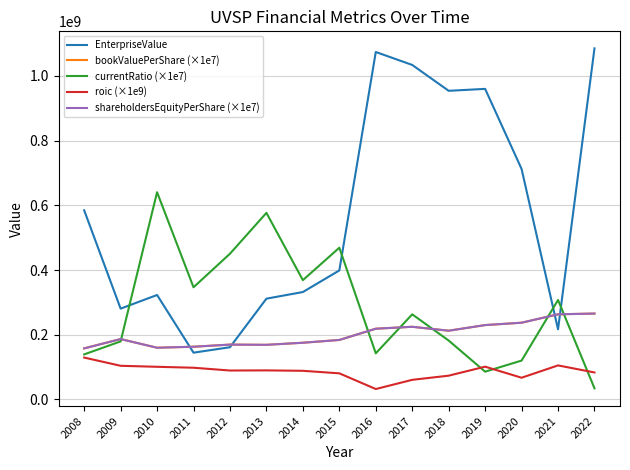

Does the chart have visible grid lines?

Yes